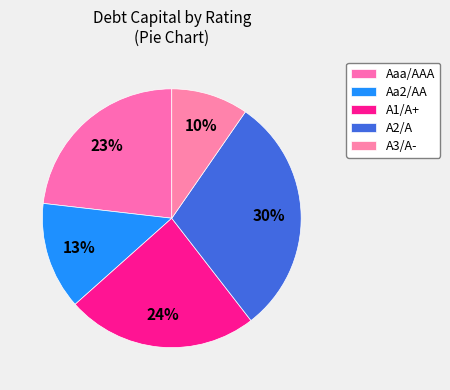

How many segments does this pie chart have?

5